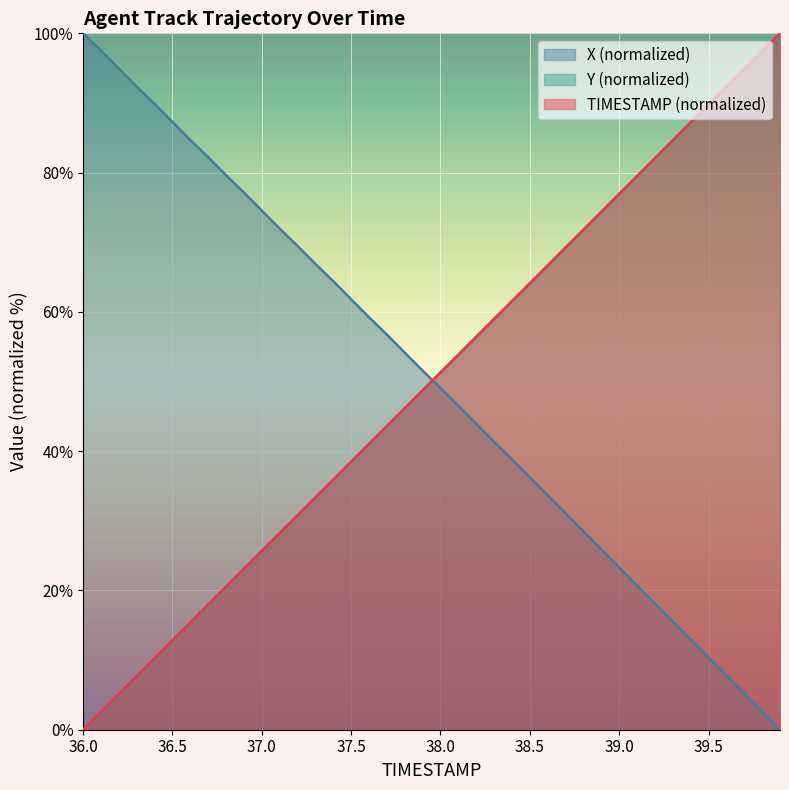

What is the sum of all X values?

2007.8